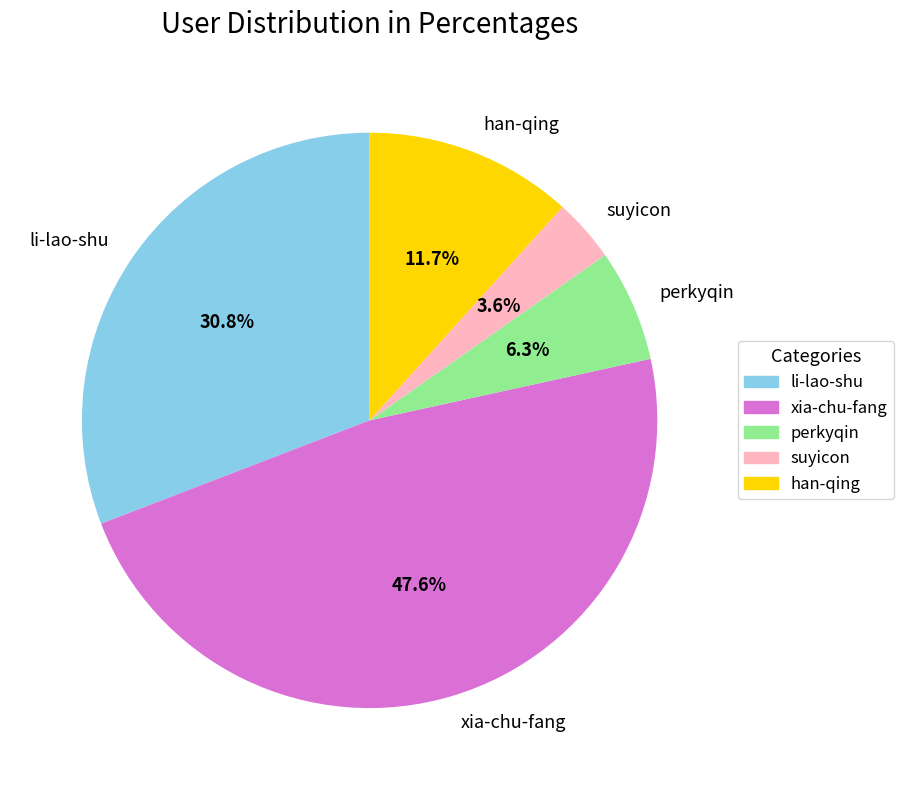

To the nearest percent, what portion does li-lao-shu represent?

31%